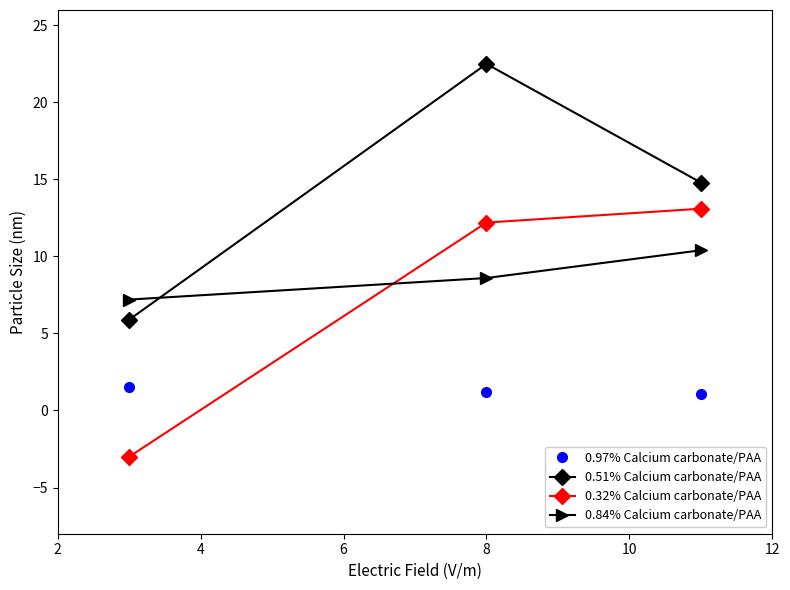

Which series has the largest range (max minus min)?

0.51% Calcium carbonate/PAA